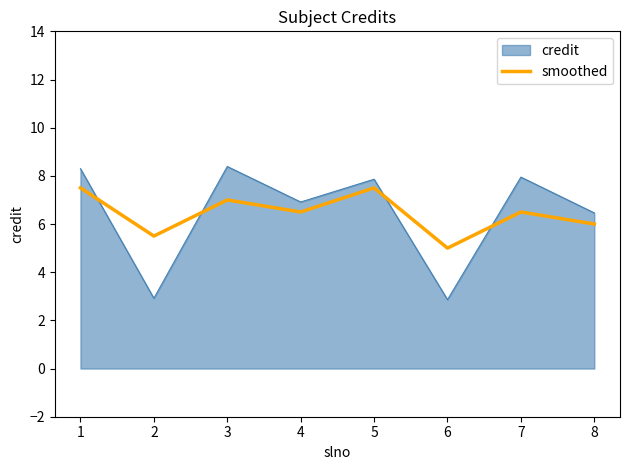

At which label does smoothed reach its minimum?

6